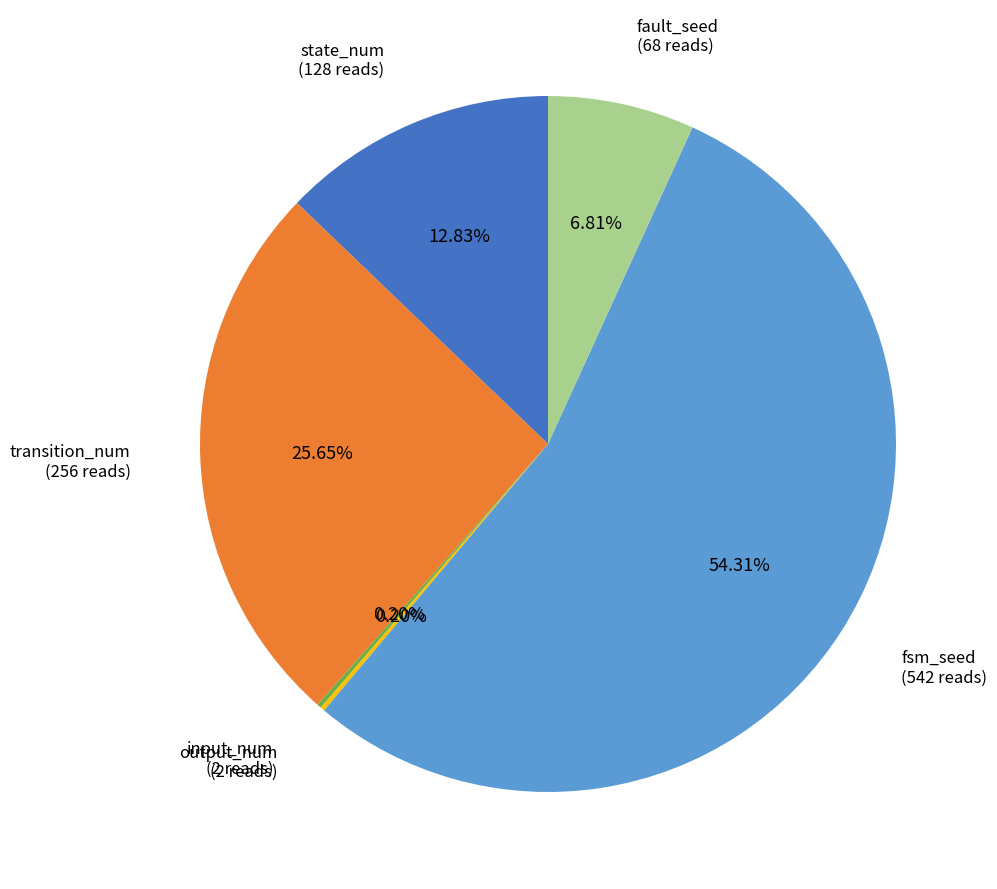

Does any single category account for the majority?

Yes